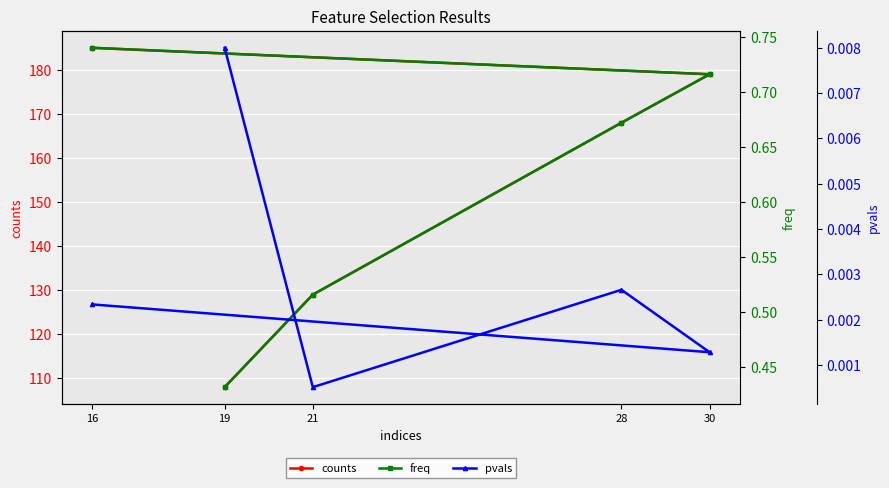

Which series has the largest total across all categories?

counts